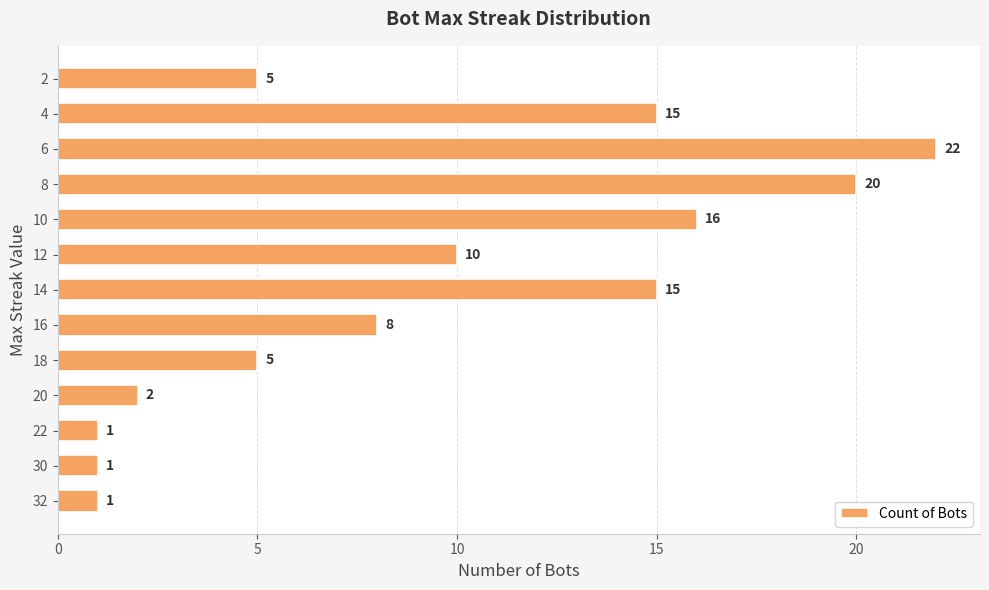

What is the difference between the second highest and second lowest values?

19